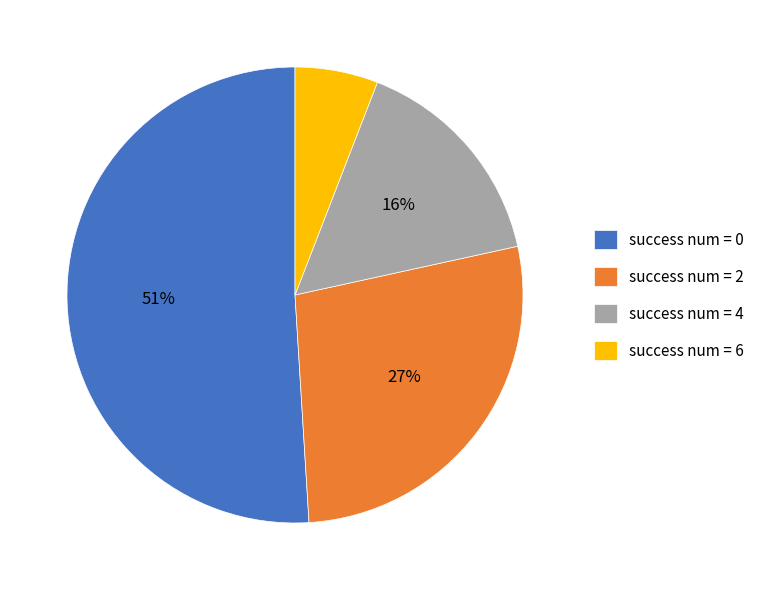

How many slices are in this pie chart?

4